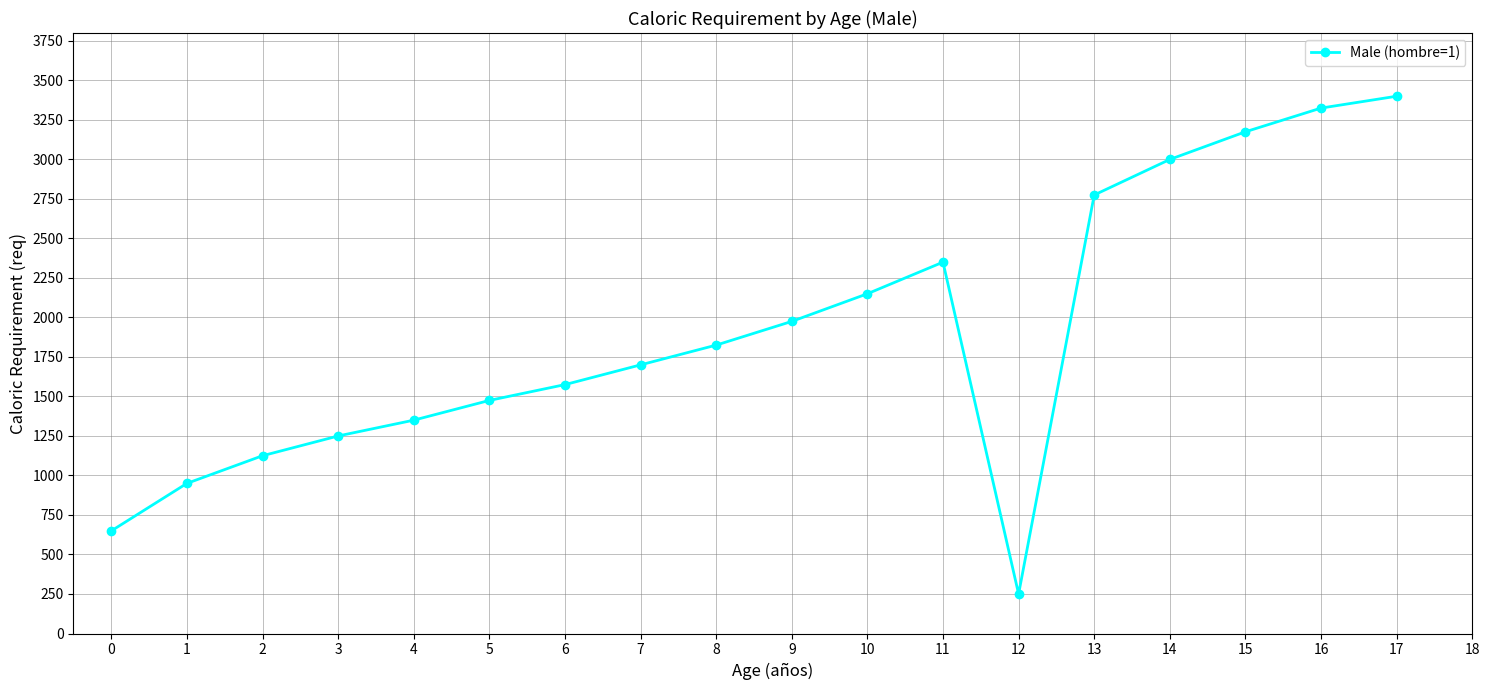

What is the difference between the maximum and second lowest values?

2750.6